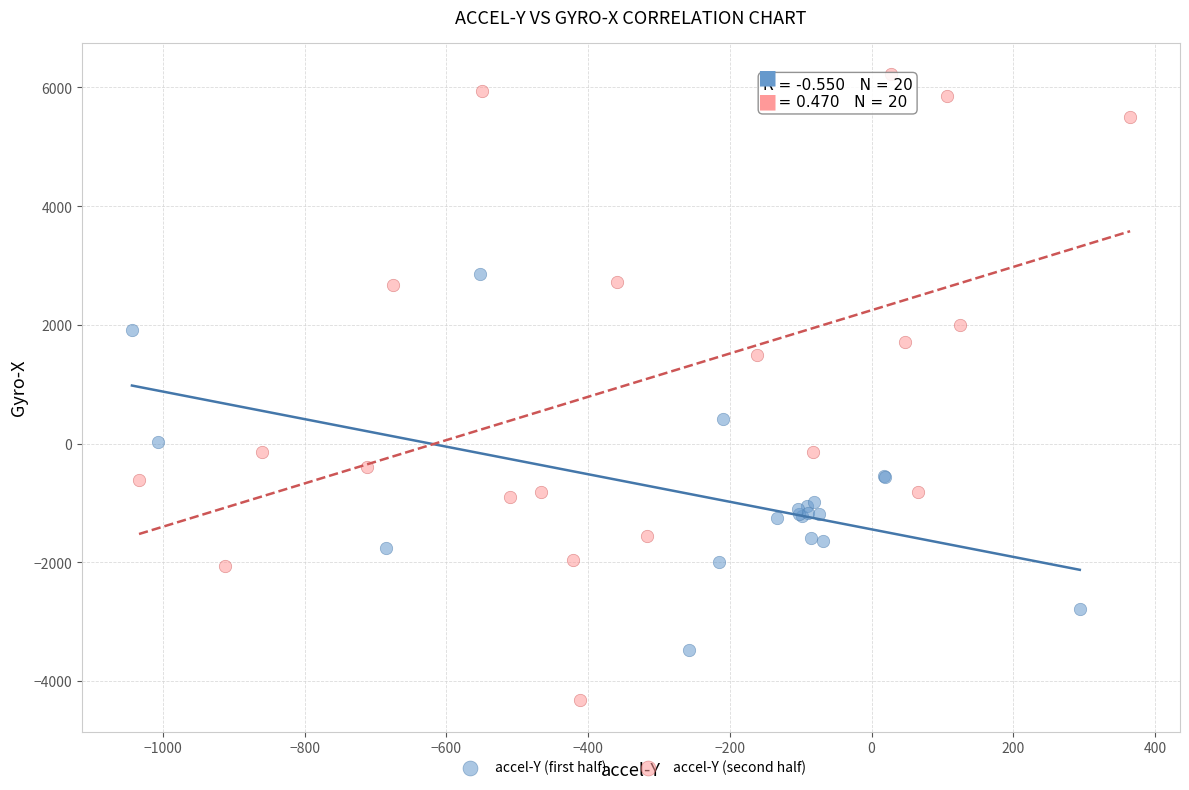

Which series contains the lowest Y value?

accel-Y (second half)